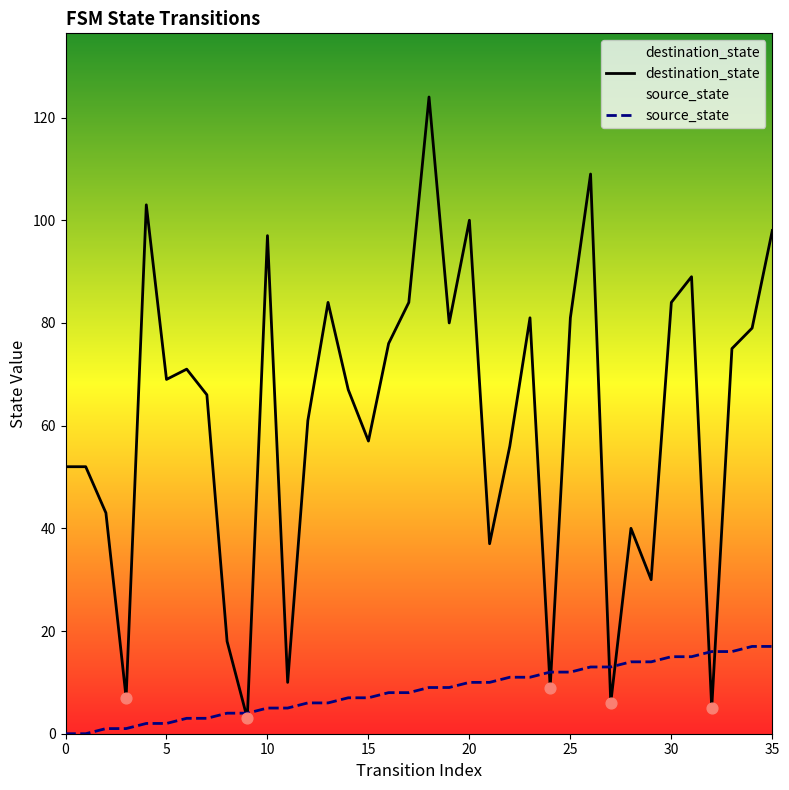

What are all the series names shown in the legend?

destination_state, source_state